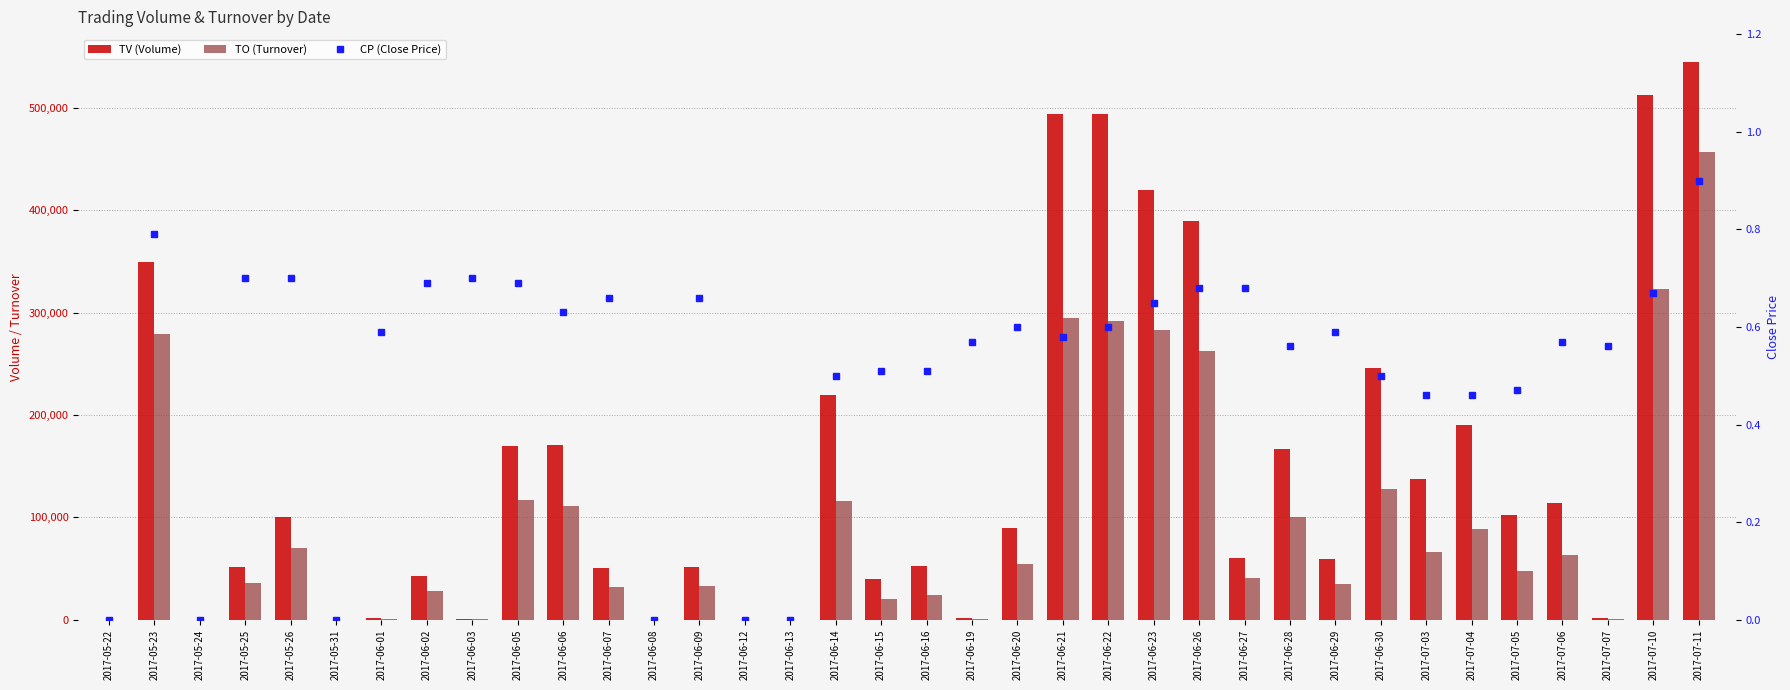

List the series in order of their peak value, highest first.

TV (Volume), TO (Turnover), CP (Close Price)